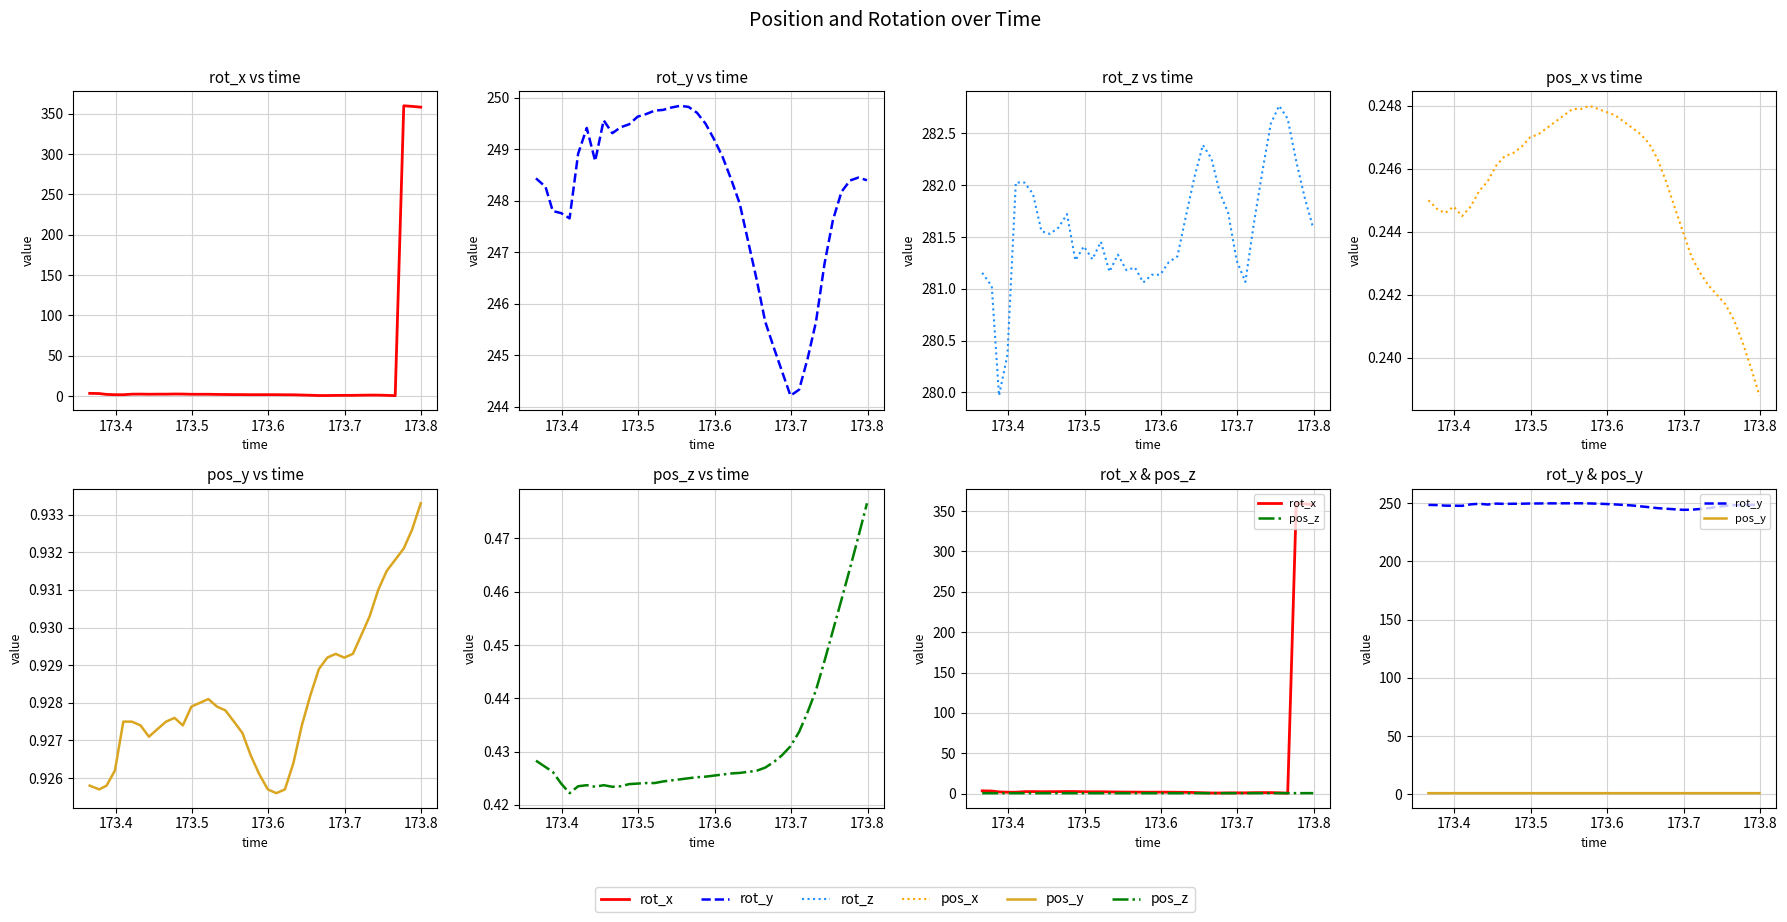

Which series has the largest range (max minus min)?

rot_x